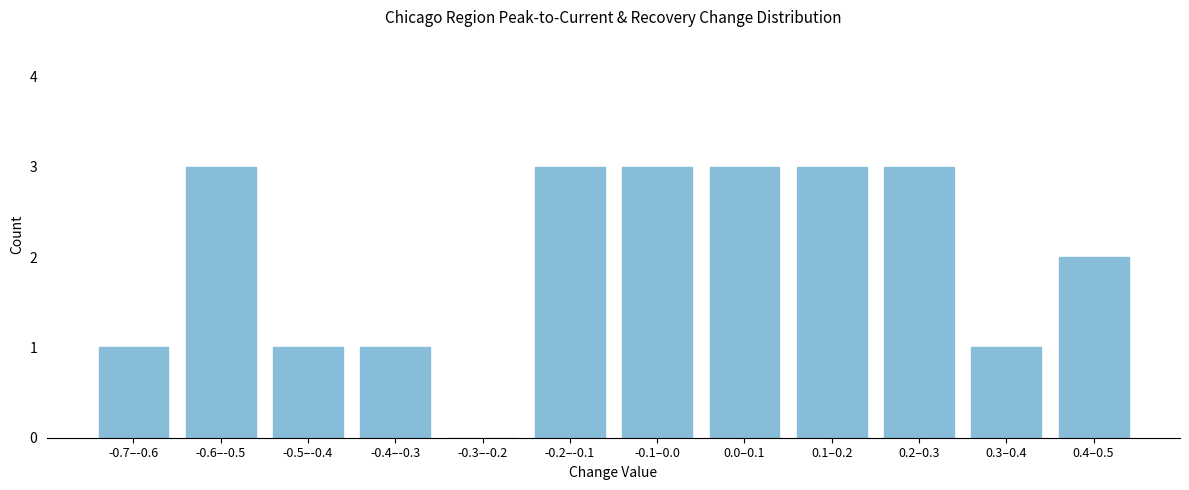

Reading left to right, transcribe all the data shown in this chart.

-0.7–-0.6=1	-0.6–-0.5=3	-0.5–-0.4=1	-0.4–-0.3=1	-0.3–-0.2=0	-0.2–-0.1=3	-0.1–0.0=3	0.0–0.1=3	0.1–0.2=3	0.2–0.3=3	0.3–0.4=1	0.4–0.5=2